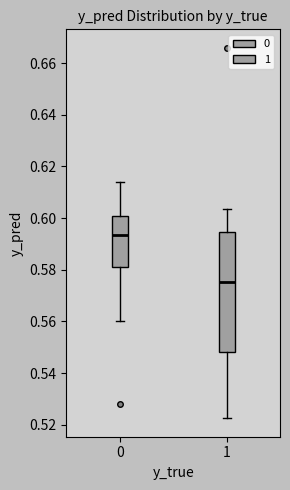

Reading left to right, transcribe this box plot: for each box, give where its median line is, the range the box spans, and where its two whiskers end, as read against the y-axis. The values are not printed on the chart, so give them approximately, as read against the axis.

0: median 0.594, box 0.580 to 0.600, whiskers 0.560 to 0.614
1: median 0.576, box 0.548 to 0.594, whiskers 0.522 to 0.604